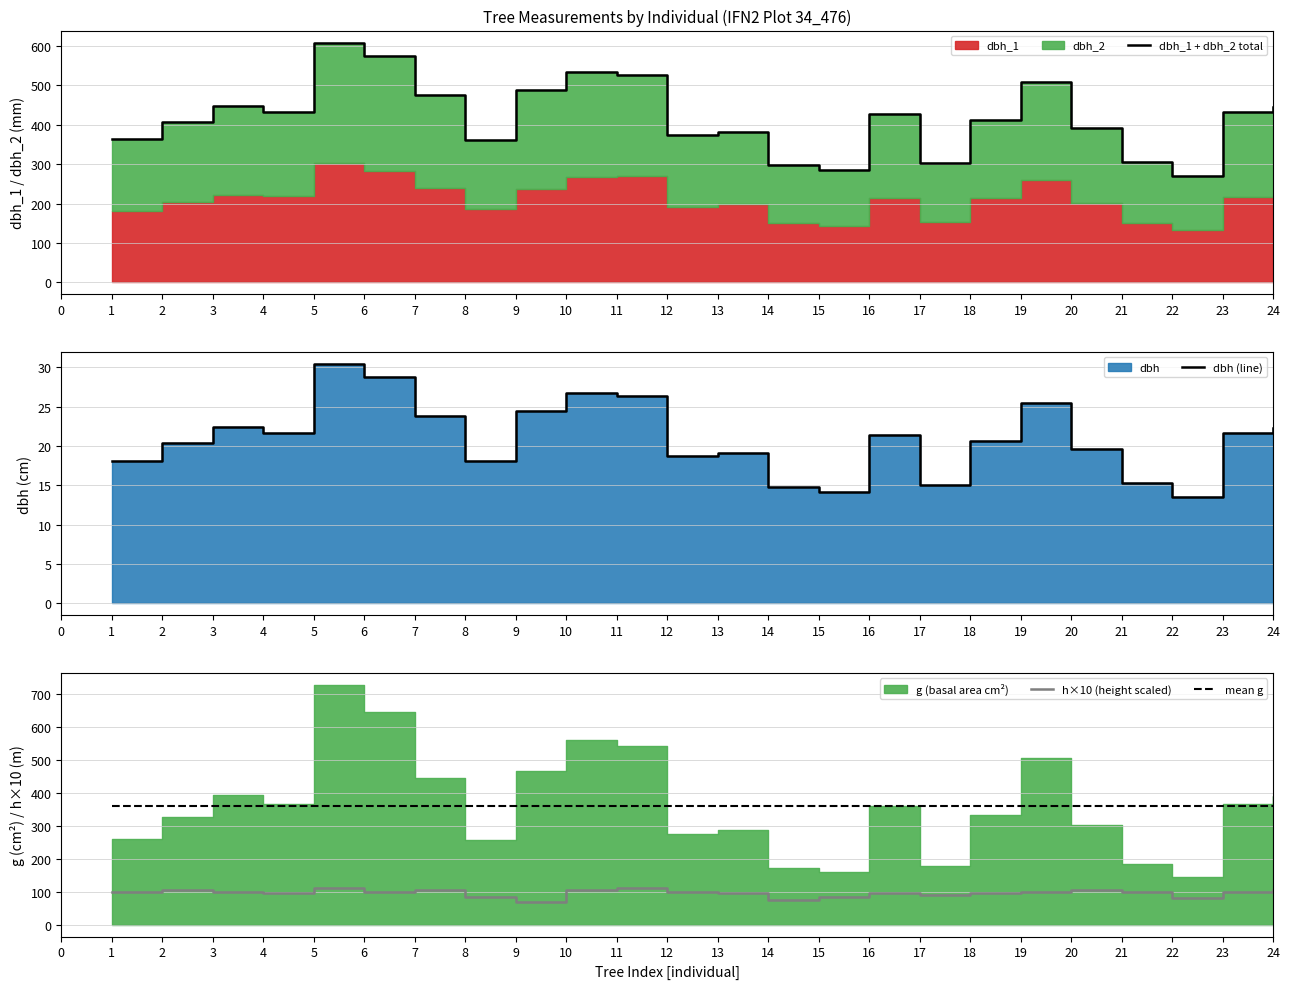

True or false: mean g has a value of 360.5 at 18.

True